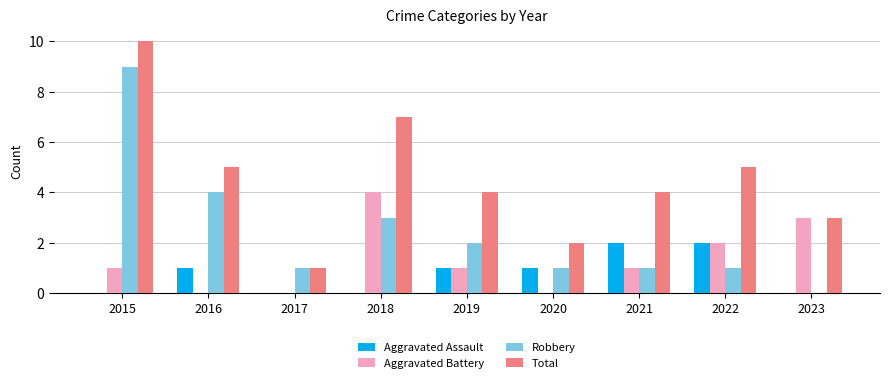

How many distinct data groups are displayed?

4